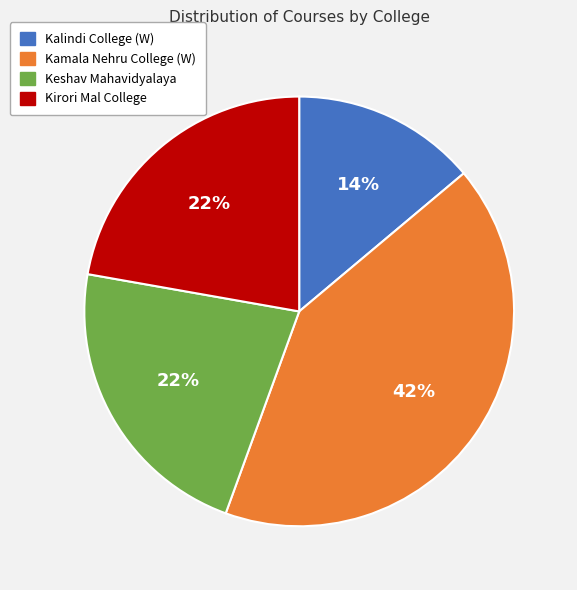

To the nearest percent, what percentage of the pie is Kamala Nehru College (W)?

42%